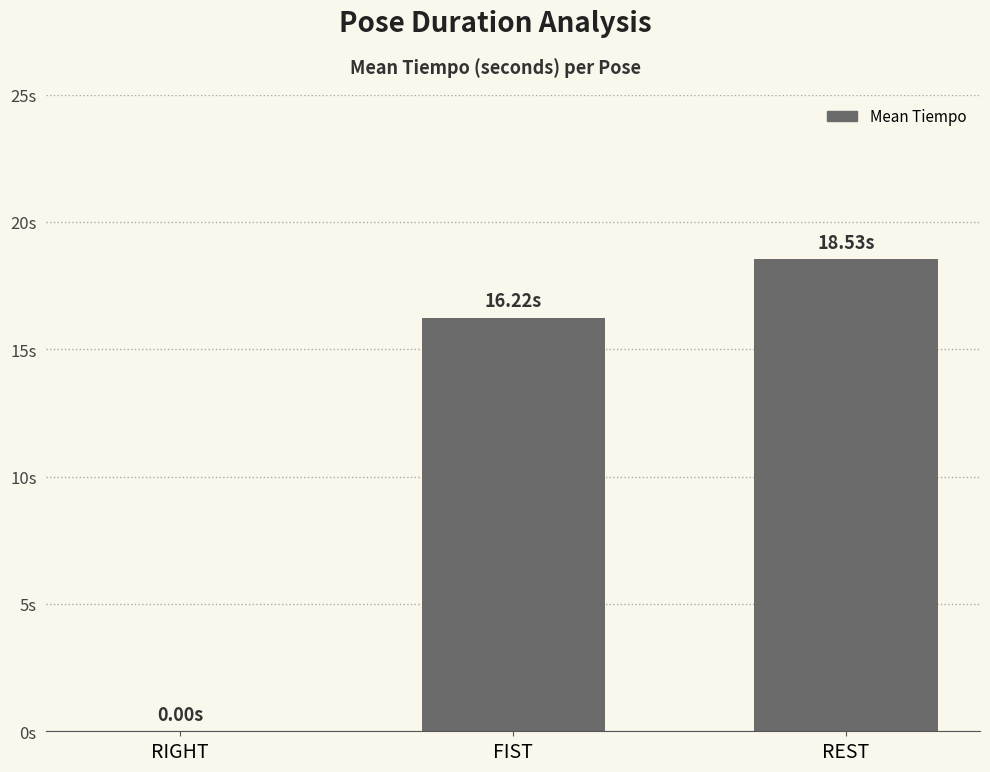

Reading left to right, extract all data points from this chart.

0.0	16.2	18.5